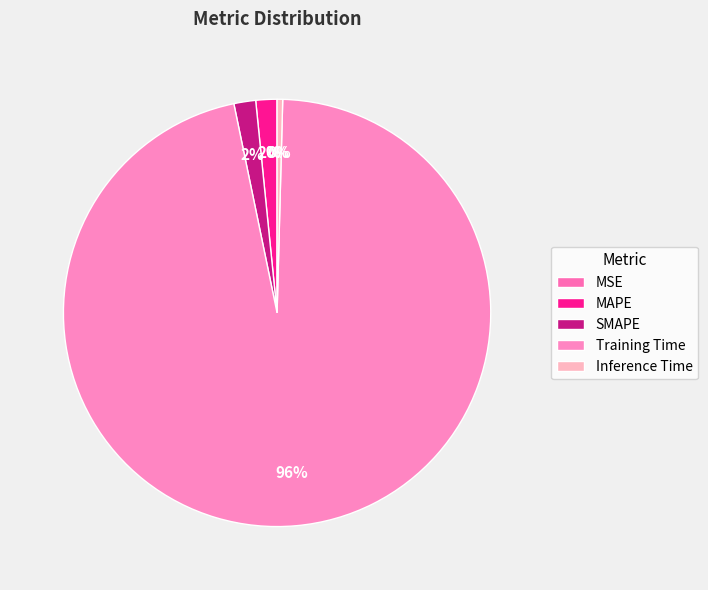

What is the change in value from SMAPE to Training Time?

+3.3